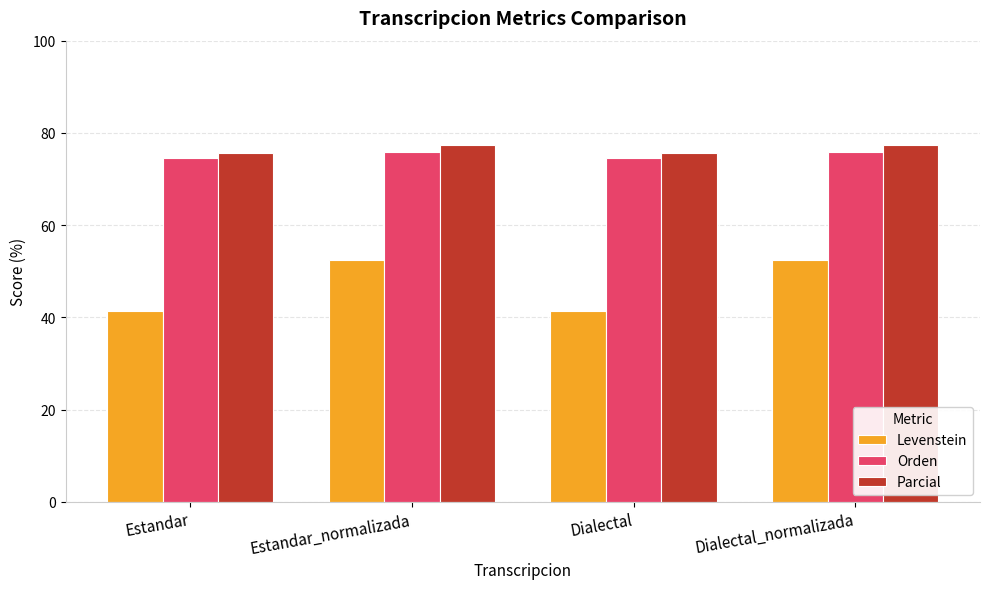

What is the label of the 3rd bar from the right?

Estandar_normalizada